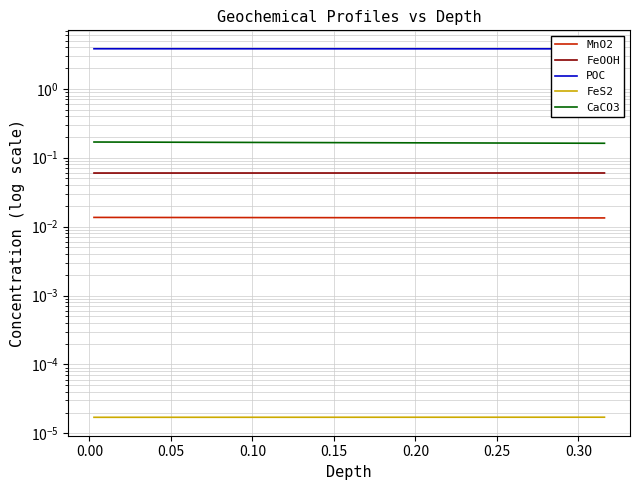

What is the value of the FeOOH point at the 39th from the left?

0.1